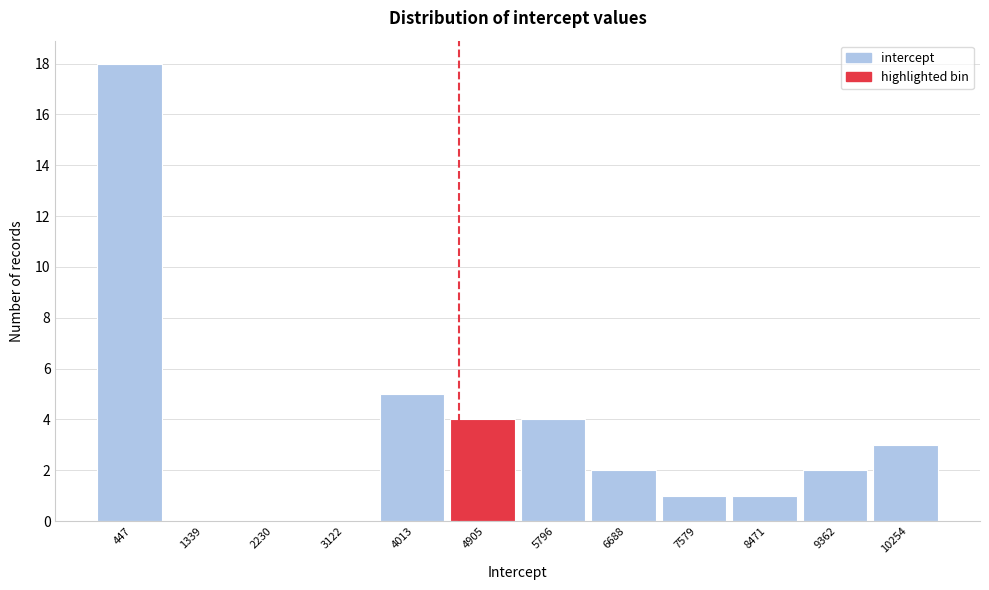

Over which range of the x-axis is the bar tallest?

0 to 900